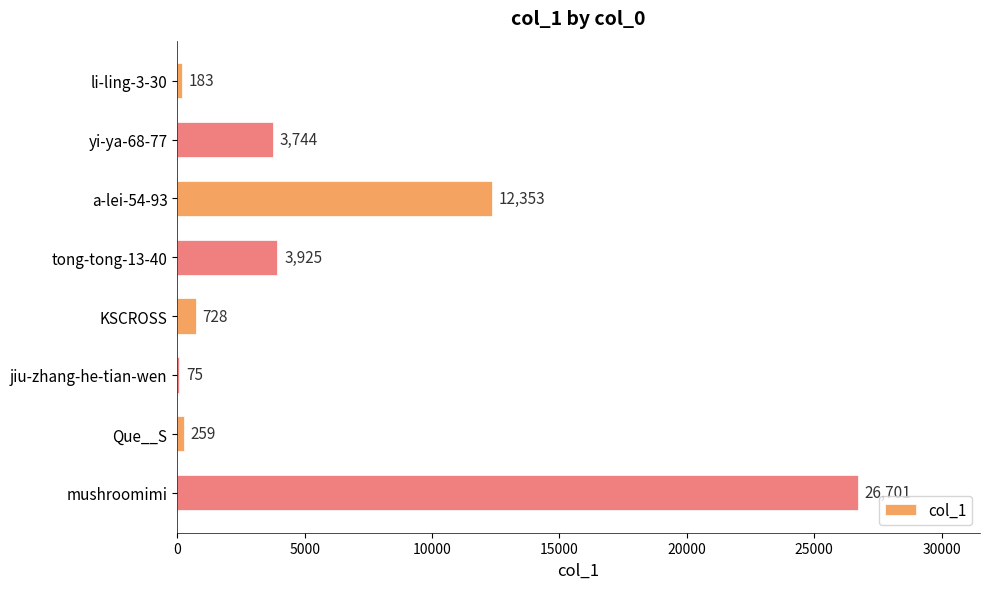

What is the sum of all values?

47968